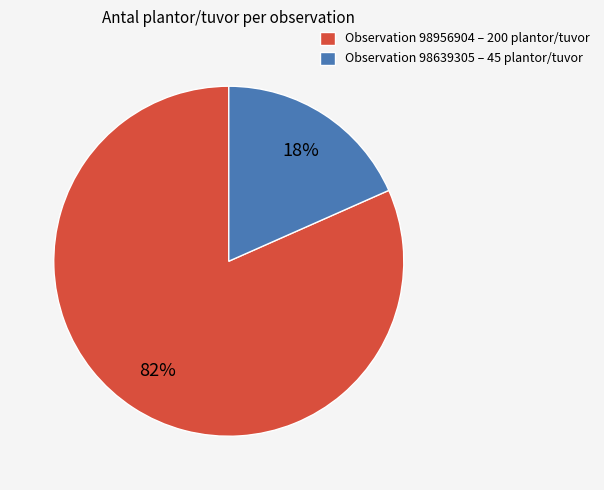

Is it true that Observation 98956904 – 200 plantor/tuvor is 82% of the pie?

True